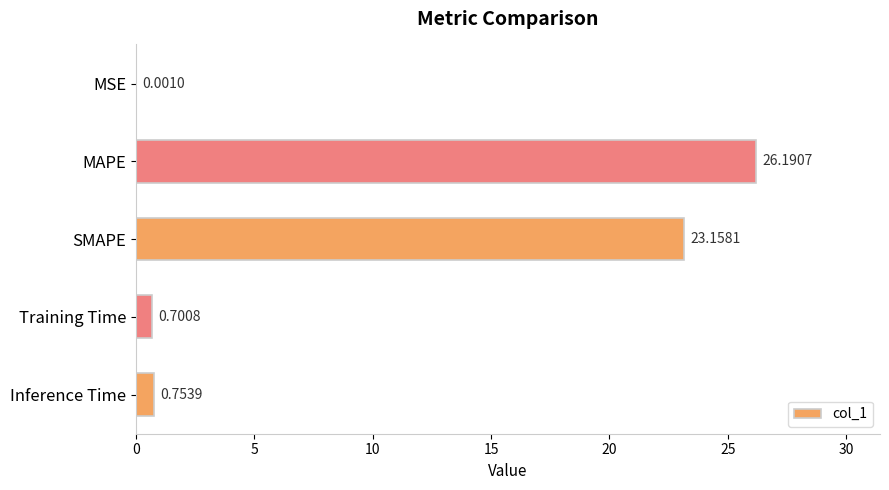

At which label is the value closest to 13?

SMAPE